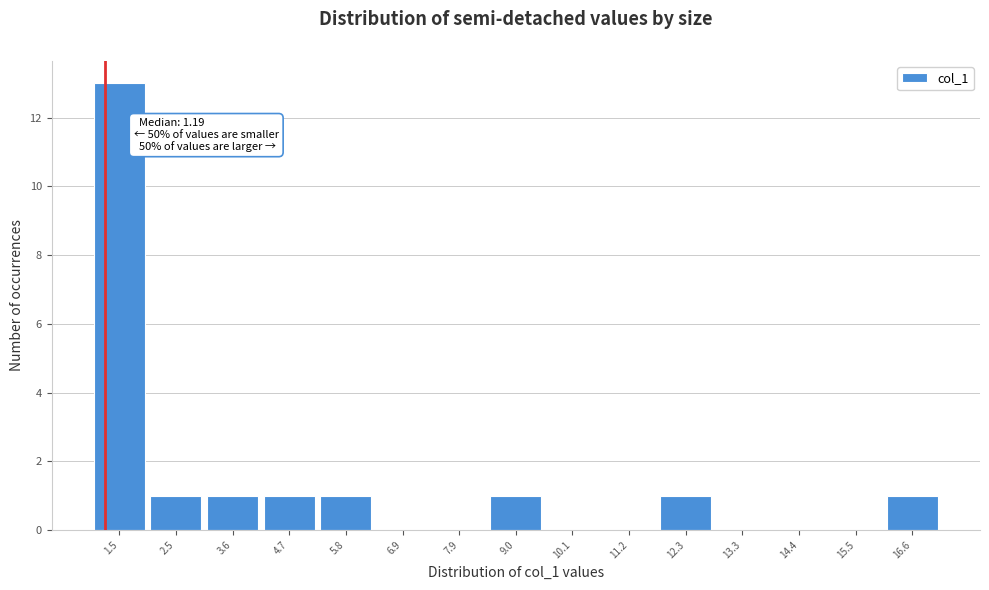

Which range on the x-axis has the tallest bar?

1.0 to 2.0